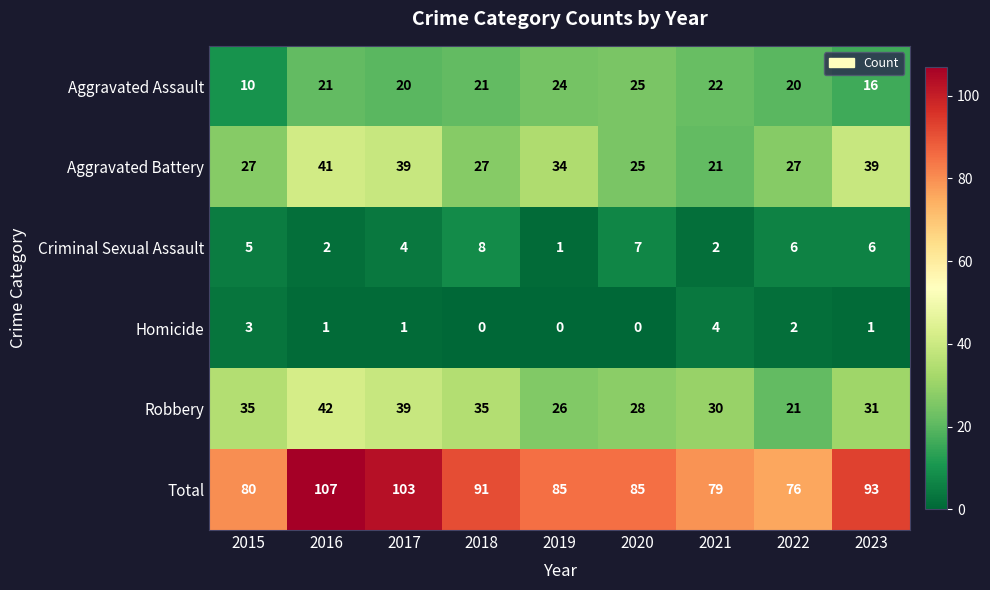

At which label does Total reach its minimum?

2022